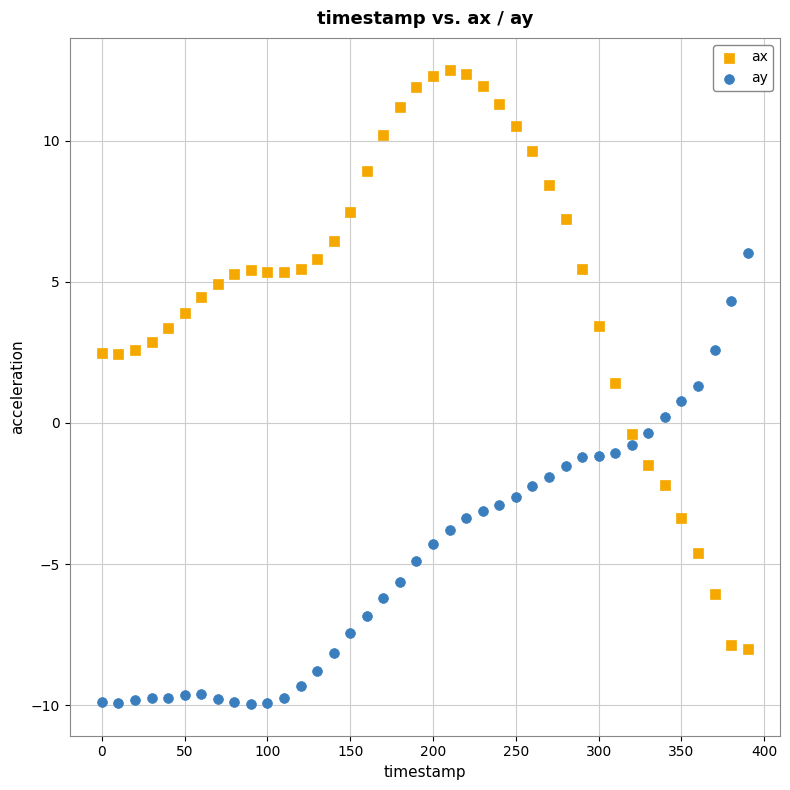

Which series contains the highest Y value?

ax